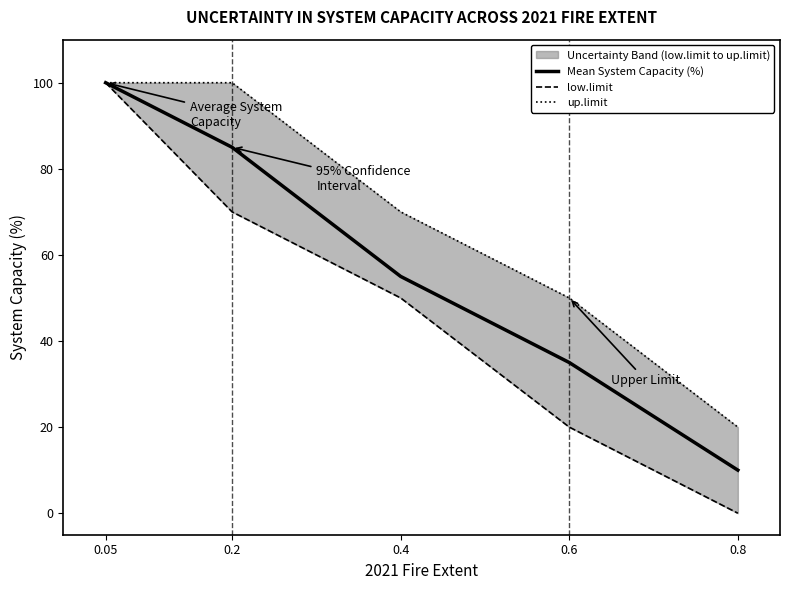

Which series has the largest total across all categories?

up.limit